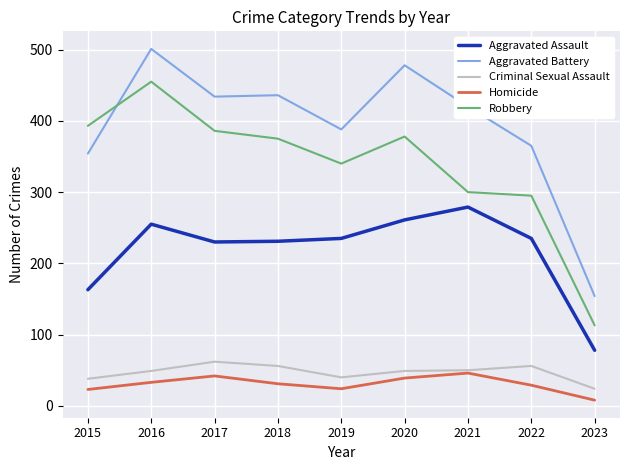

At which category does the chart reach its minimum across all series?

2023